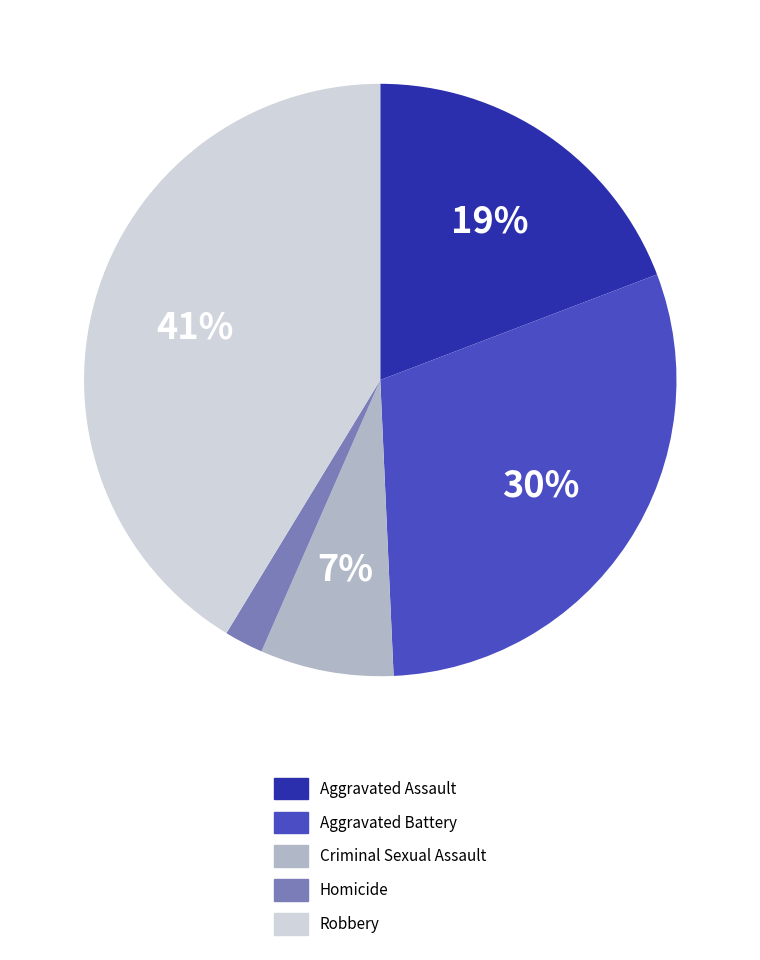

What is the largest slice in the pie chart?

Robbery